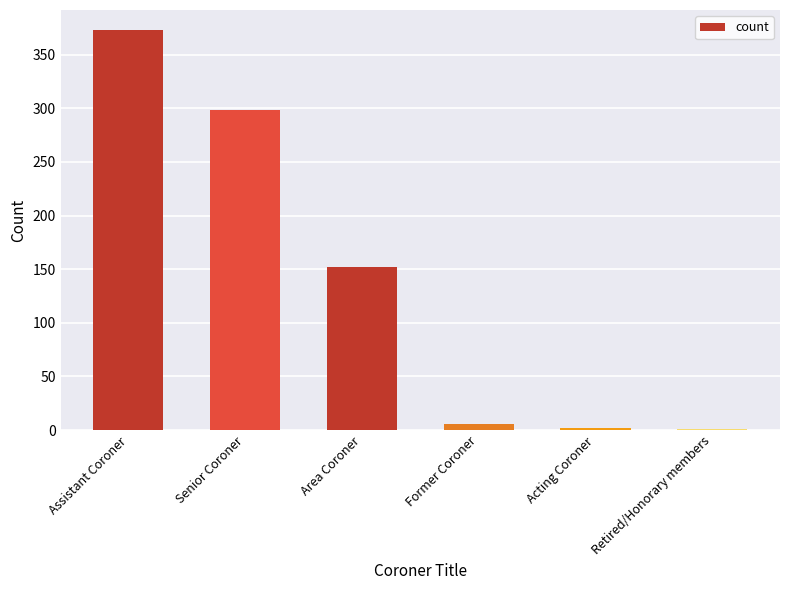

The chart shows a value of 65 at Area Coroner. True or false?

False